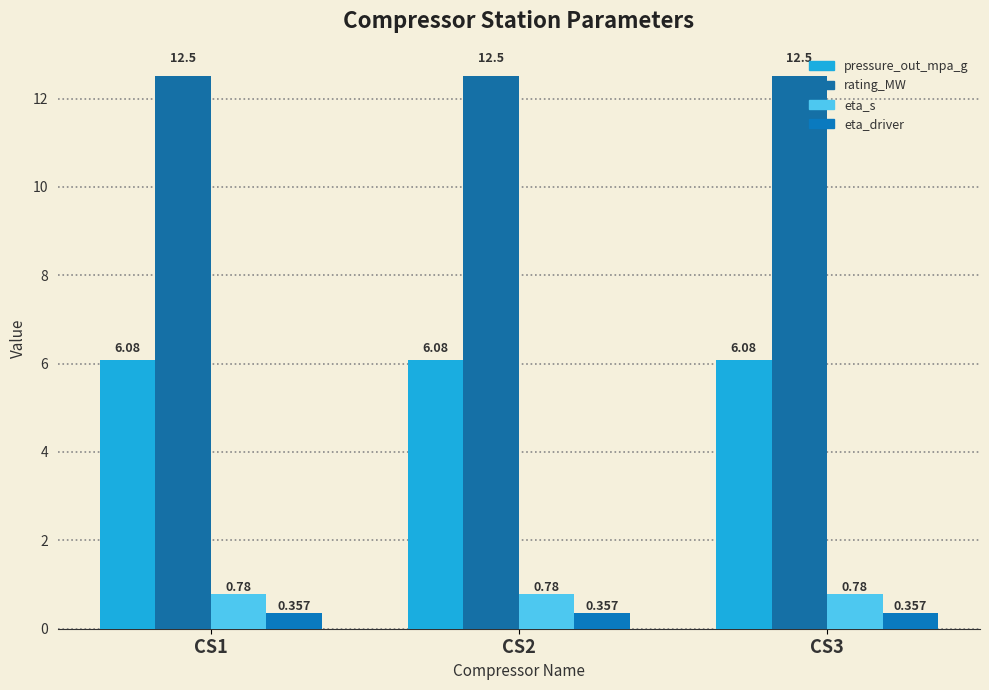

Which series has the largest total across all categories?

rating_MW